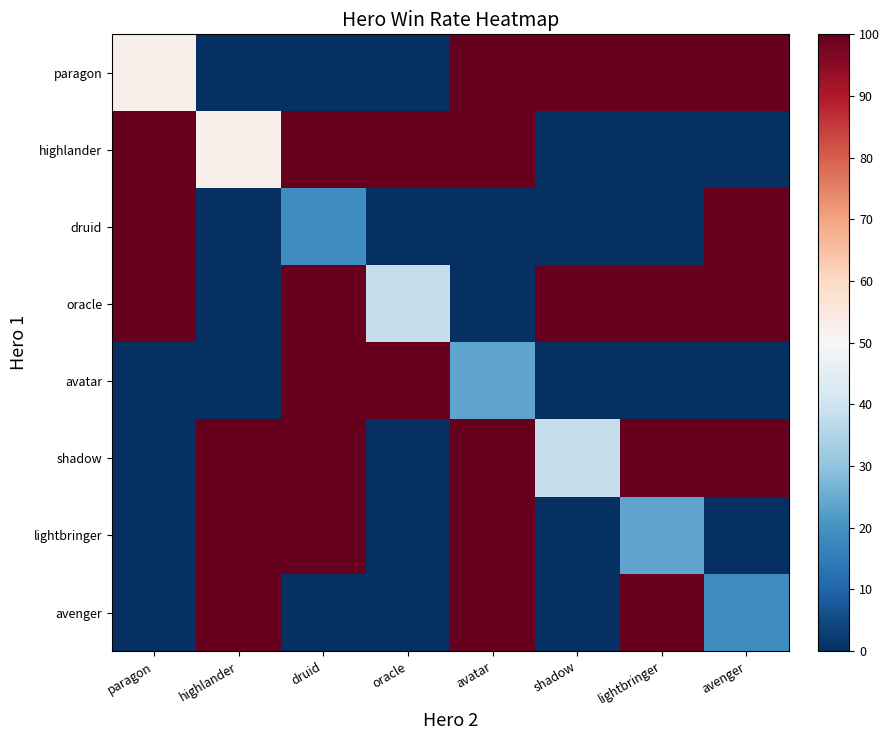

What is the total value across all series at avatar?

523.8